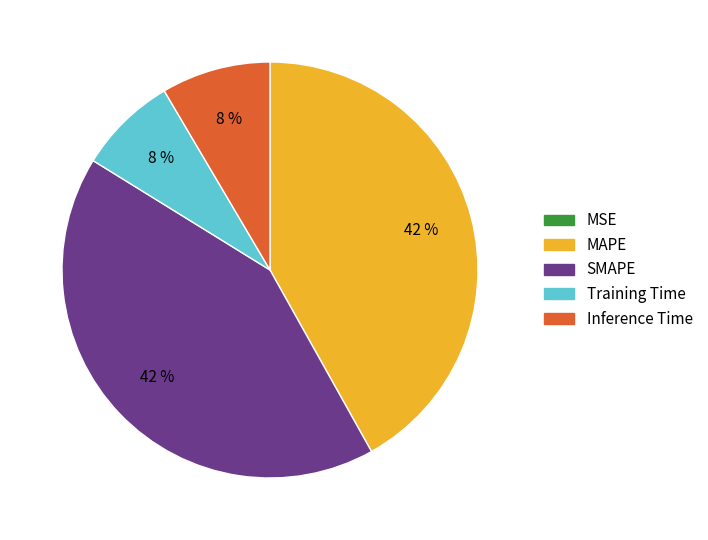

Is MAPE the majority of the pie?

No